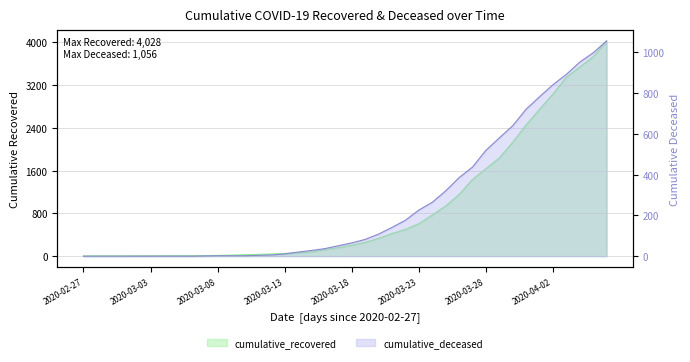

At which category is the sum across all series the highest?

2020-04-06